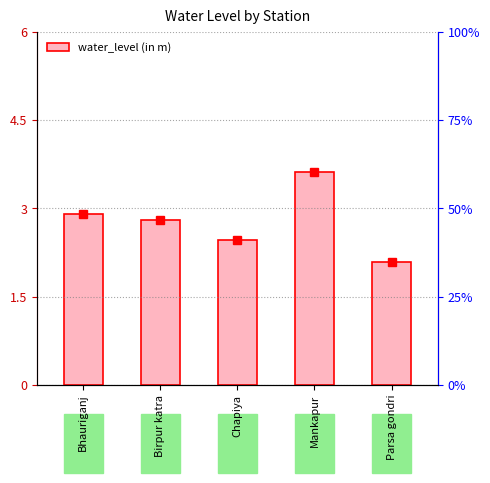

Reading left to right, list all the values displayed in this chart.

2.9	2.8	2.5	3.6	2.1